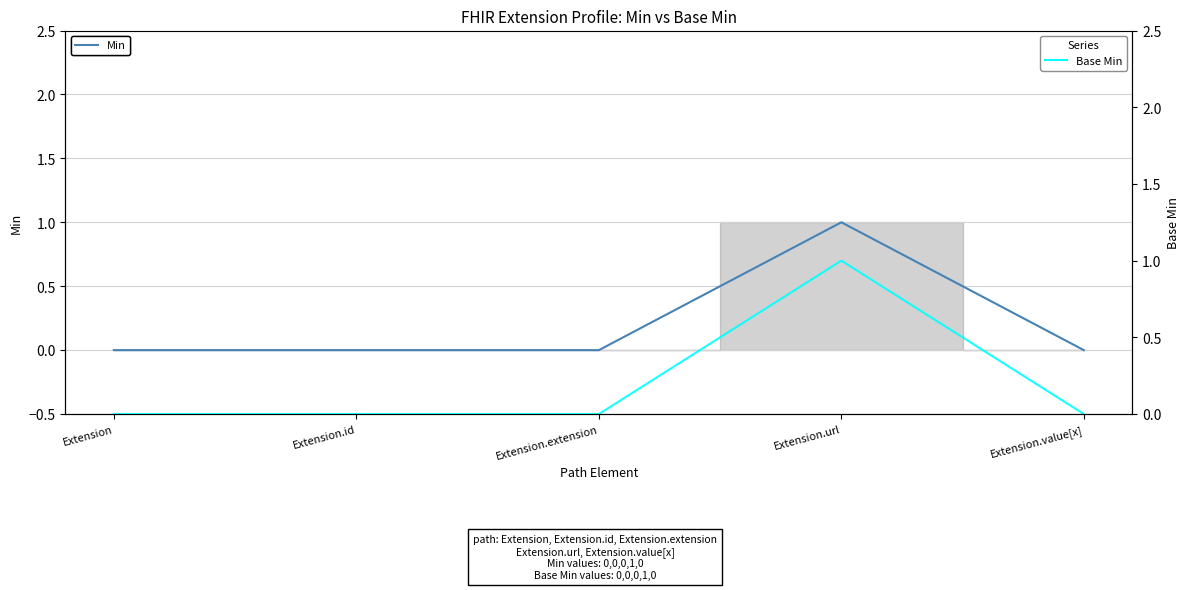

What is the sum of all Min values?

1